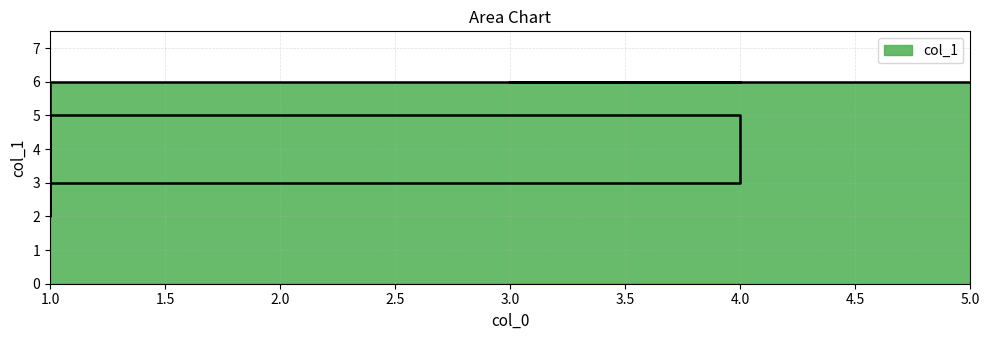

Which has a higher value, 1 or 2?

1